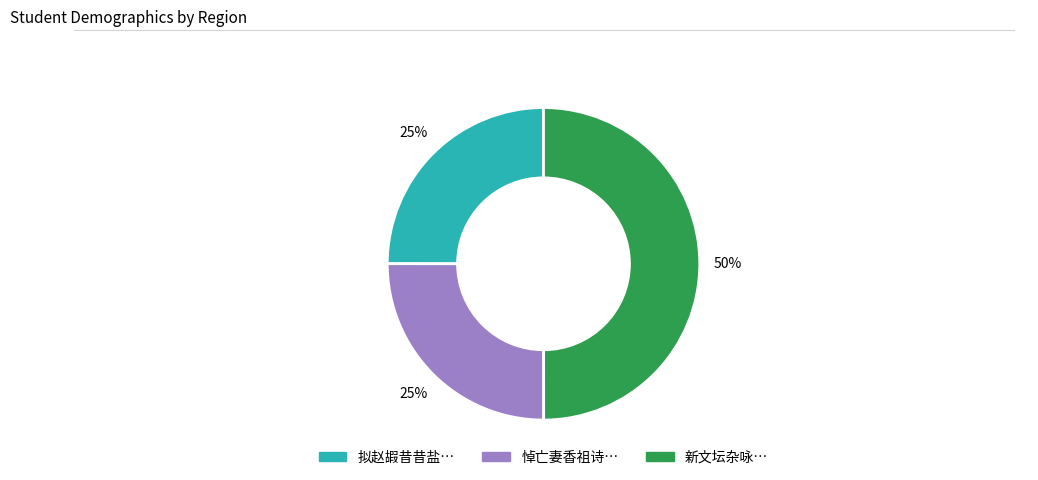

To the nearest percent, what is the average slice percentage?

33%